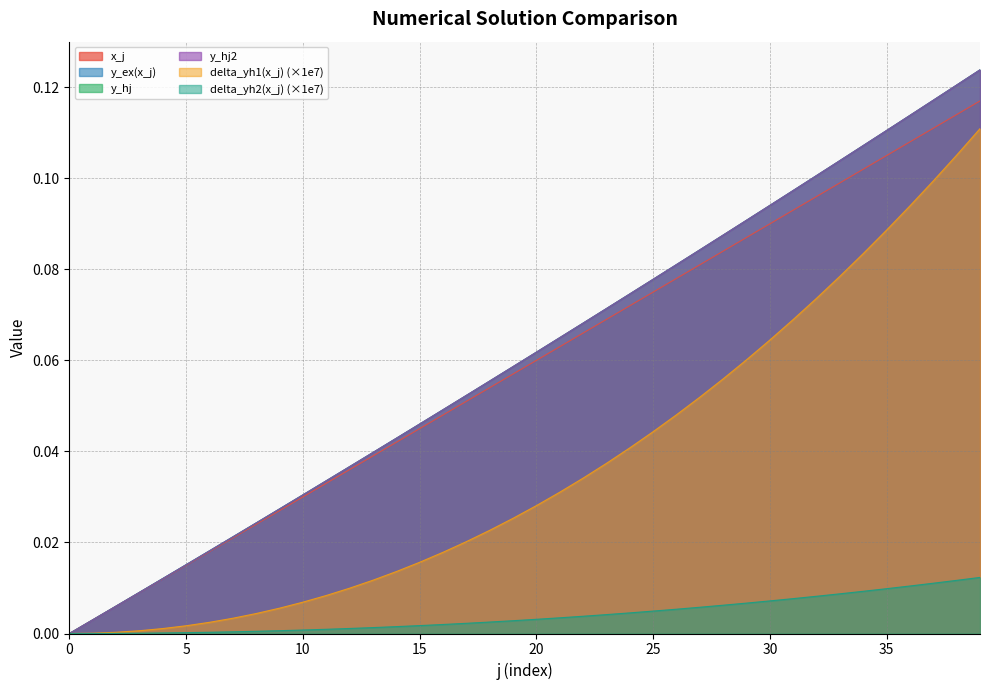

What is the average value of the y_hj2 series?

0.1